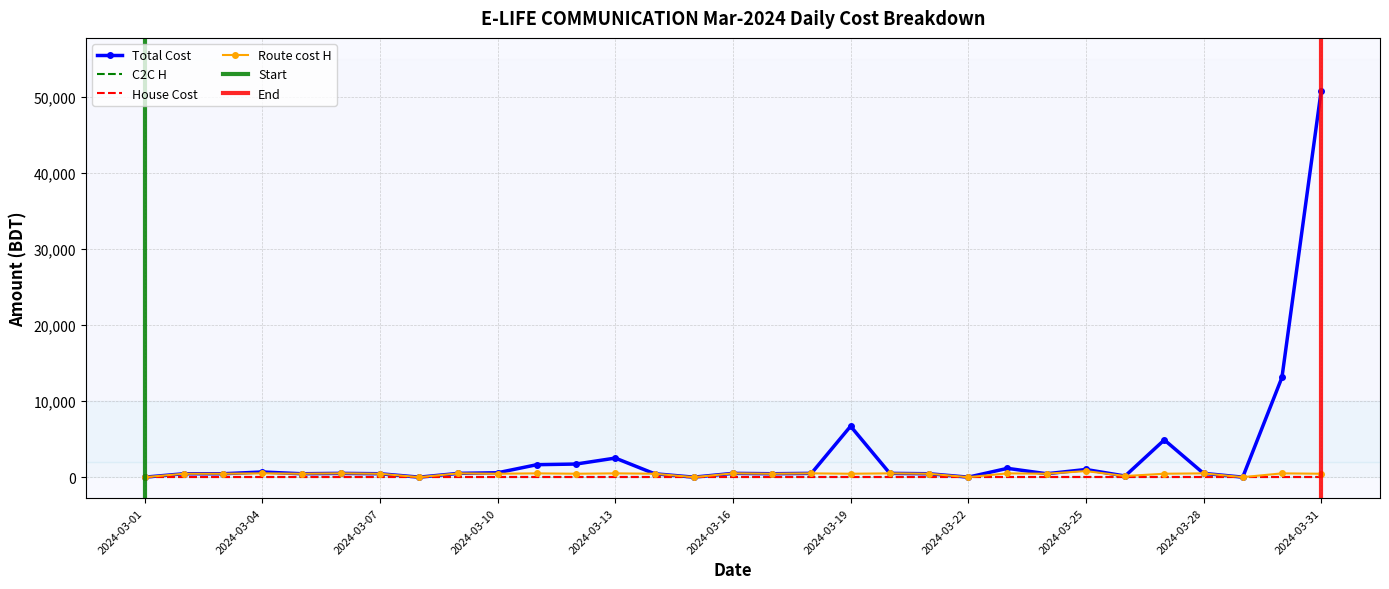

True or false: Route cost H and Total Cost cross at least once.

False